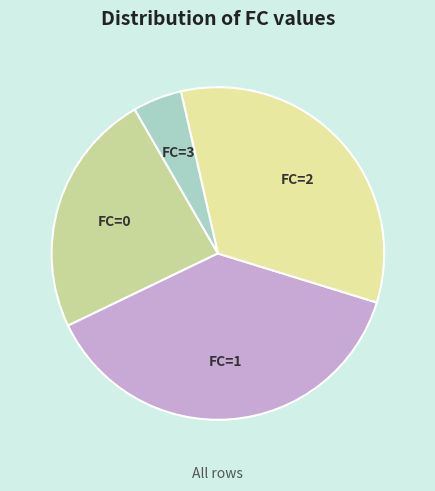

Between FC=0 and FC=1, which is larger?

FC=1